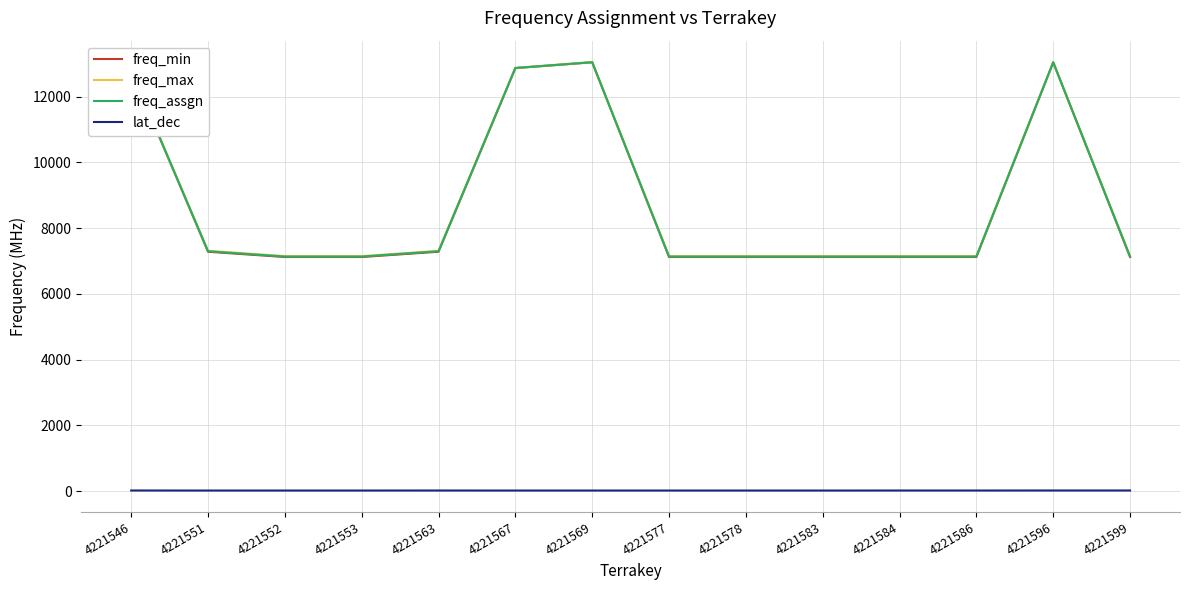

True or false: freq_min and lat_dec intersect in this chart.

False